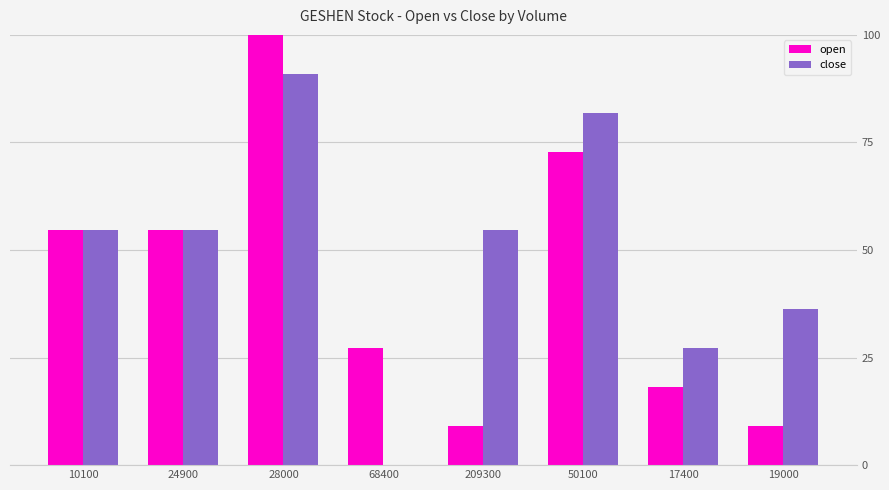

Which category has the highest value in the open series?

28000